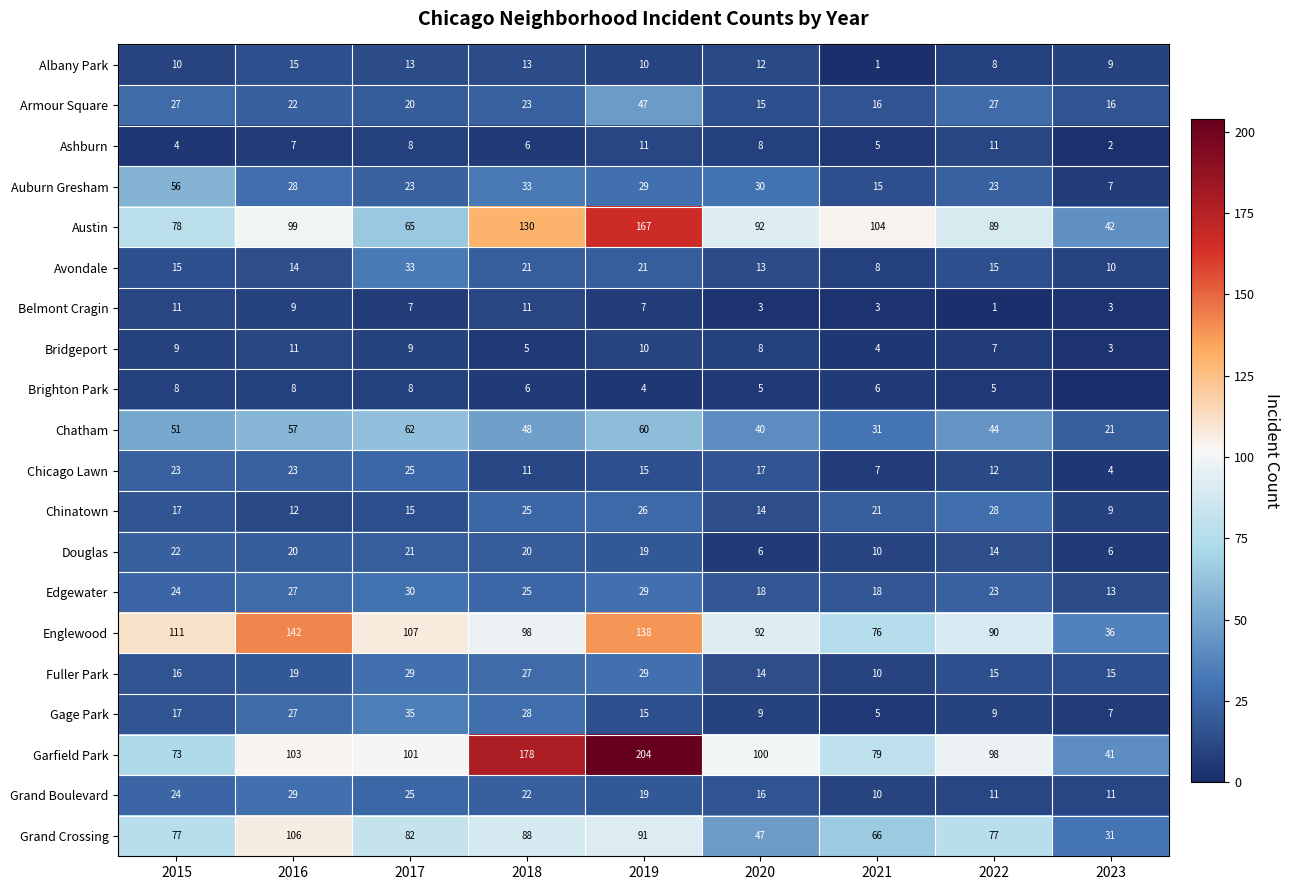

True or false: Chinatown has a value of 14 at 2020.

True